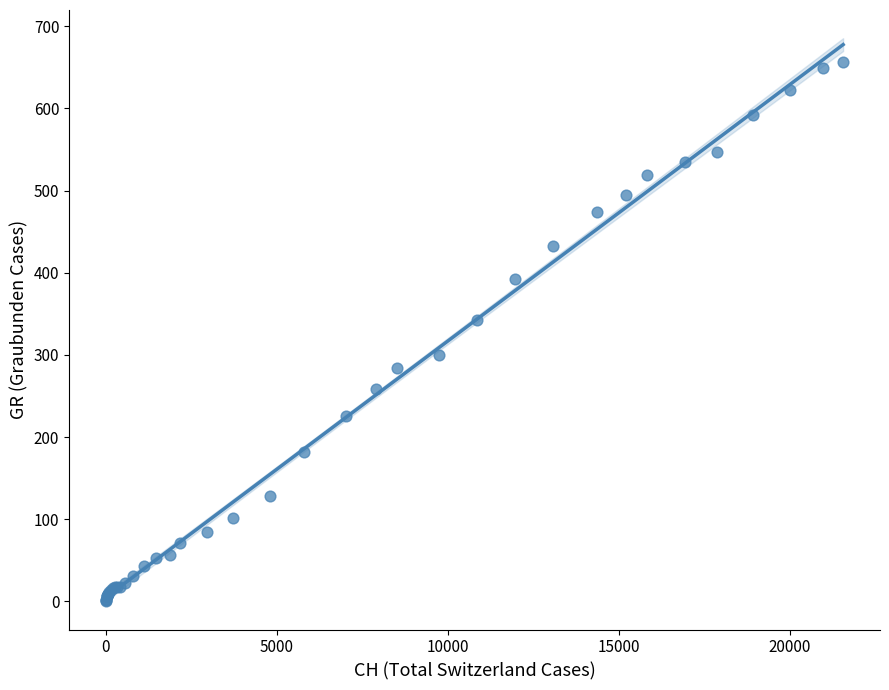

What Y value in the scatter plot is closest to 328?

343